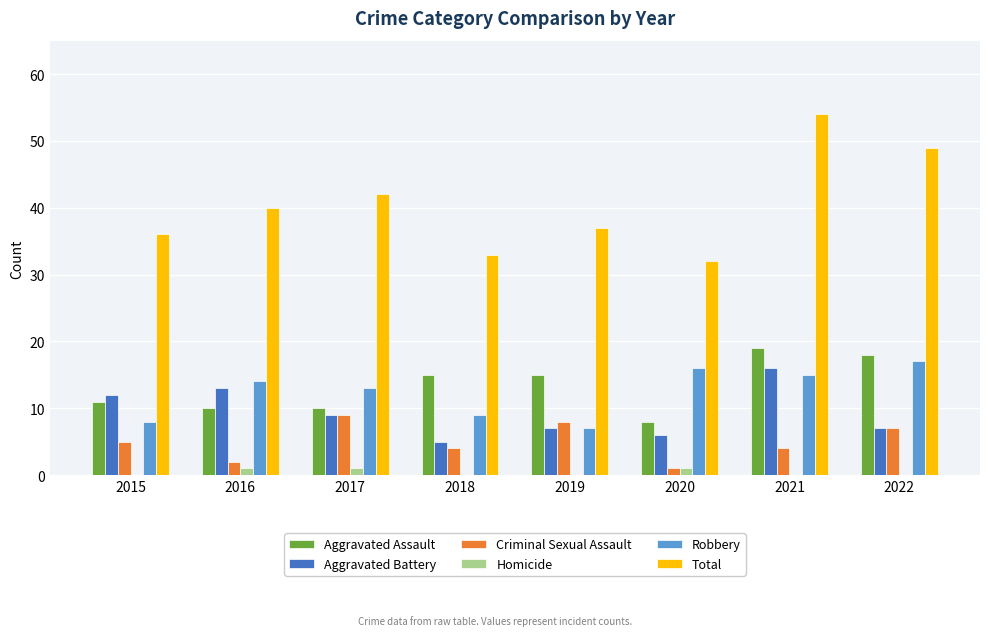

The value of Robbery at 2021 is 15. True or false?

True